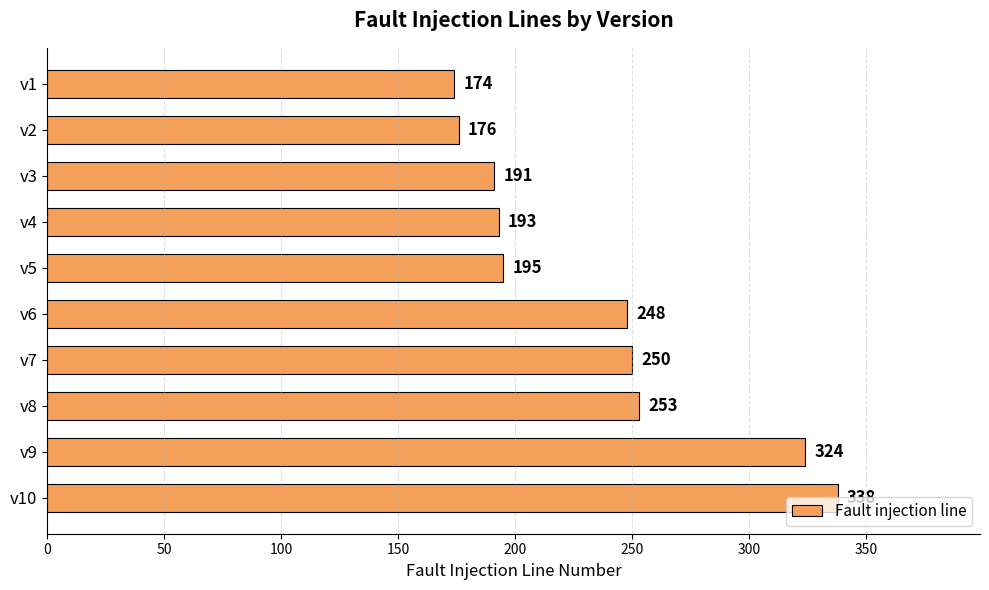

Does the chart contain any negative values?

No